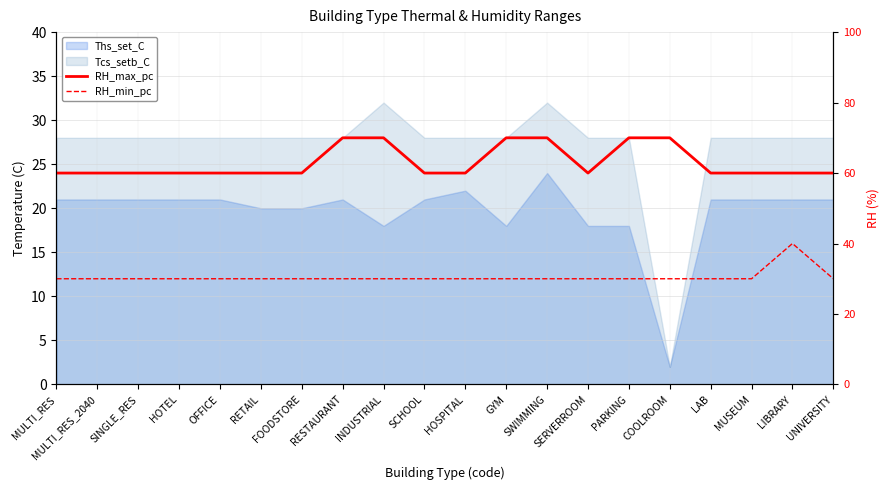

How many interior local valleys does the RH_max_pc series have?

1